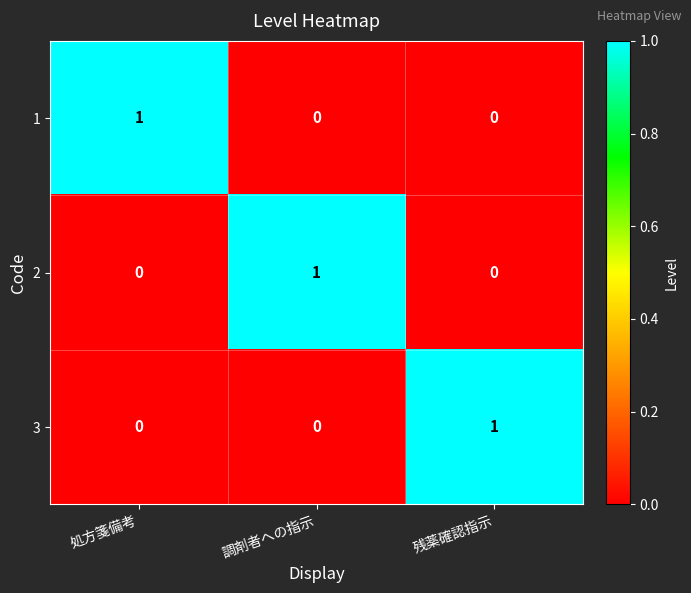

At how many categories does at least one series exceed 0?

3